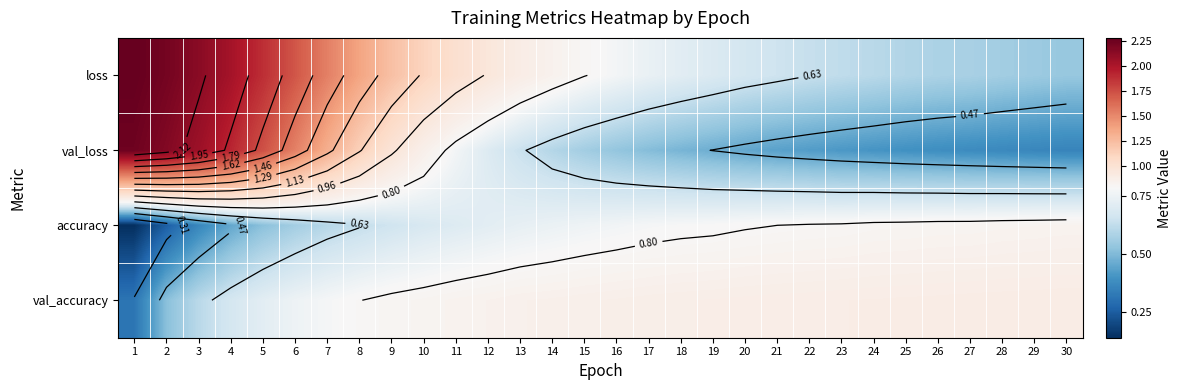

At 8, list the series in order from largest to smallest.

loss, val_loss, val_accuracy, accuracy